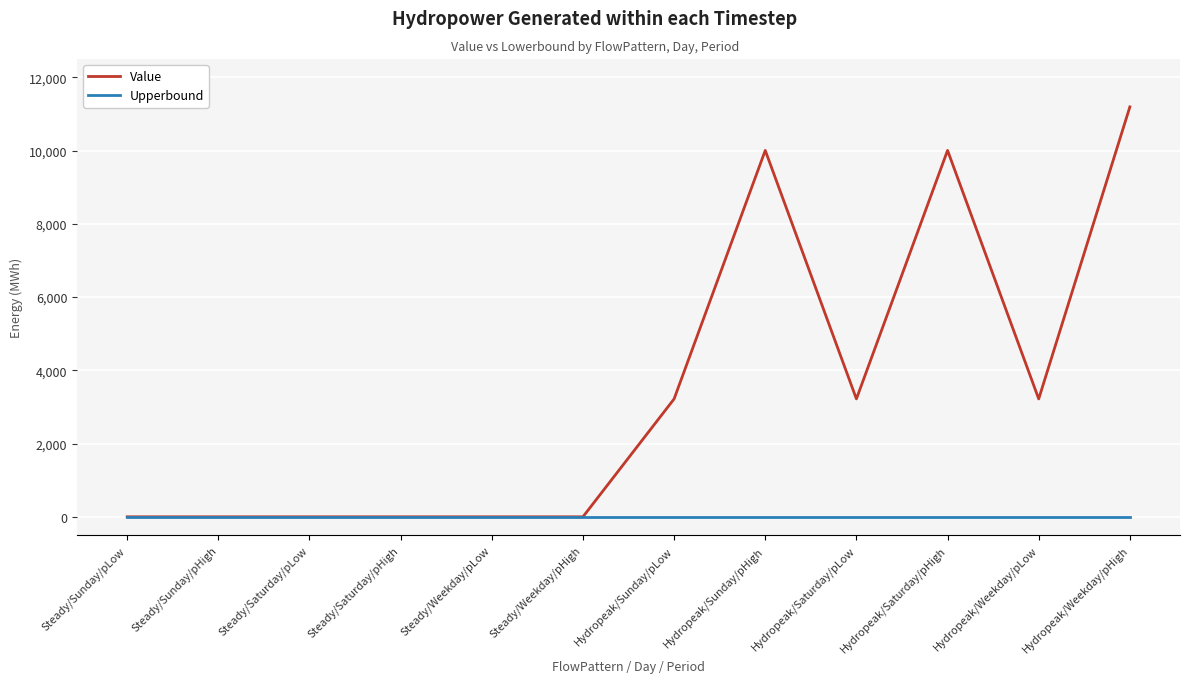

The Upperbound series shows 0.0 at Hydropeak/Sunday/pLow. True or false?

True